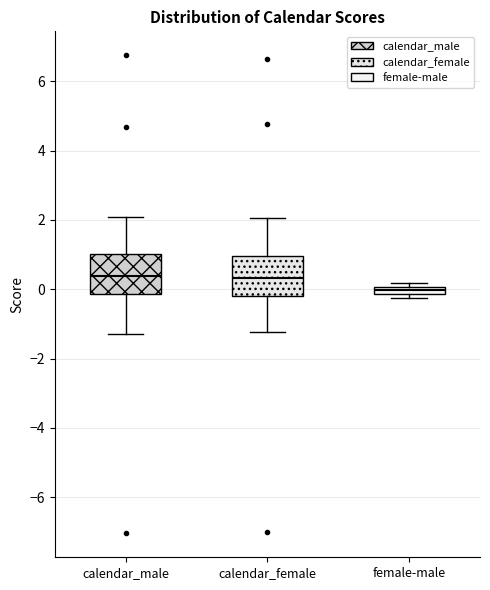

Where is the upper edge of the box for calendar_male on the y-axis? The values are not printed on the chart, so give them approximately, as read against the axis.

1.0